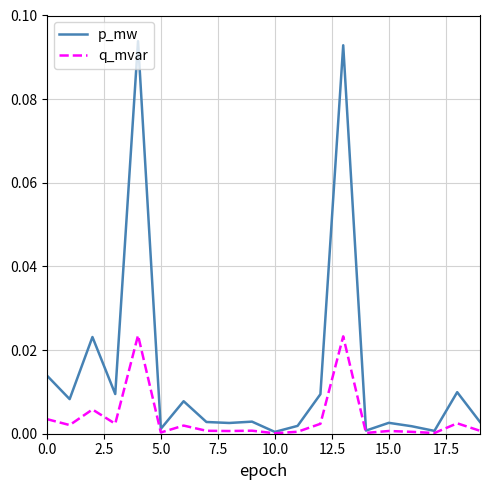

Which series has the widest spread of values?

p_mw